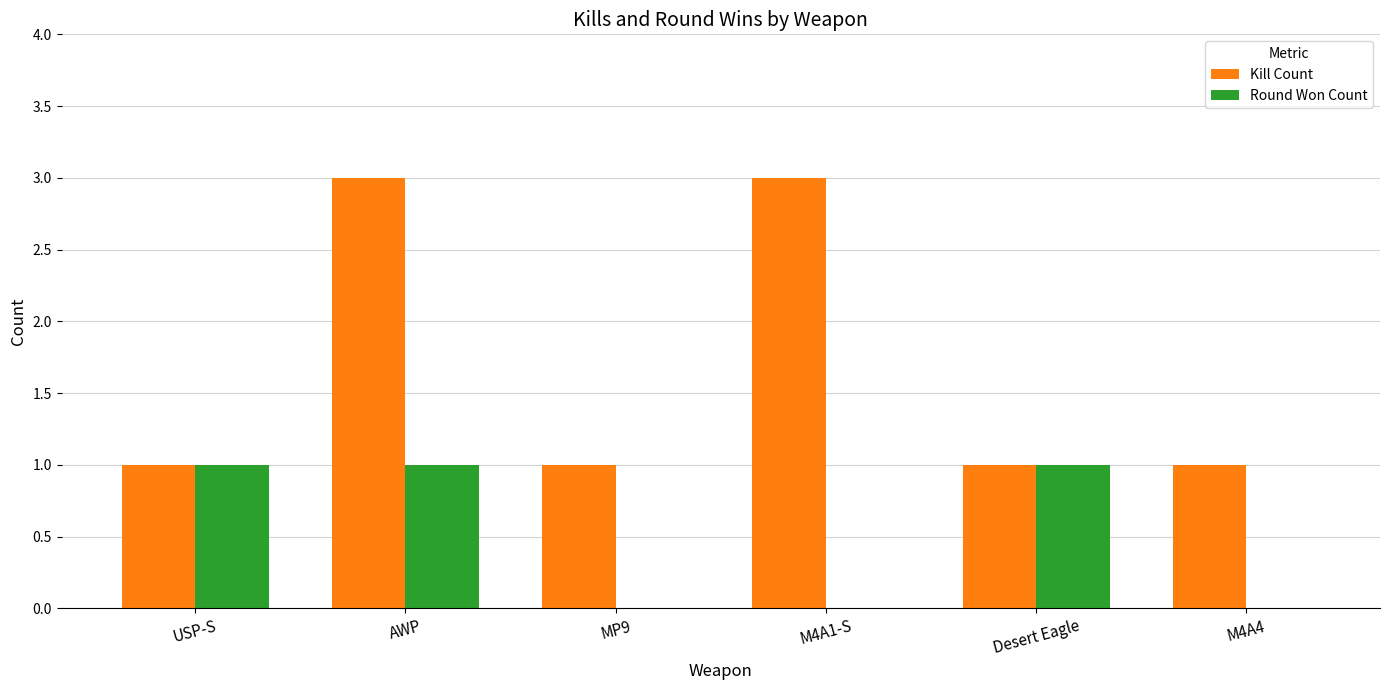

Is it true that Round Won Count equals 0 at M4A1-S?

True